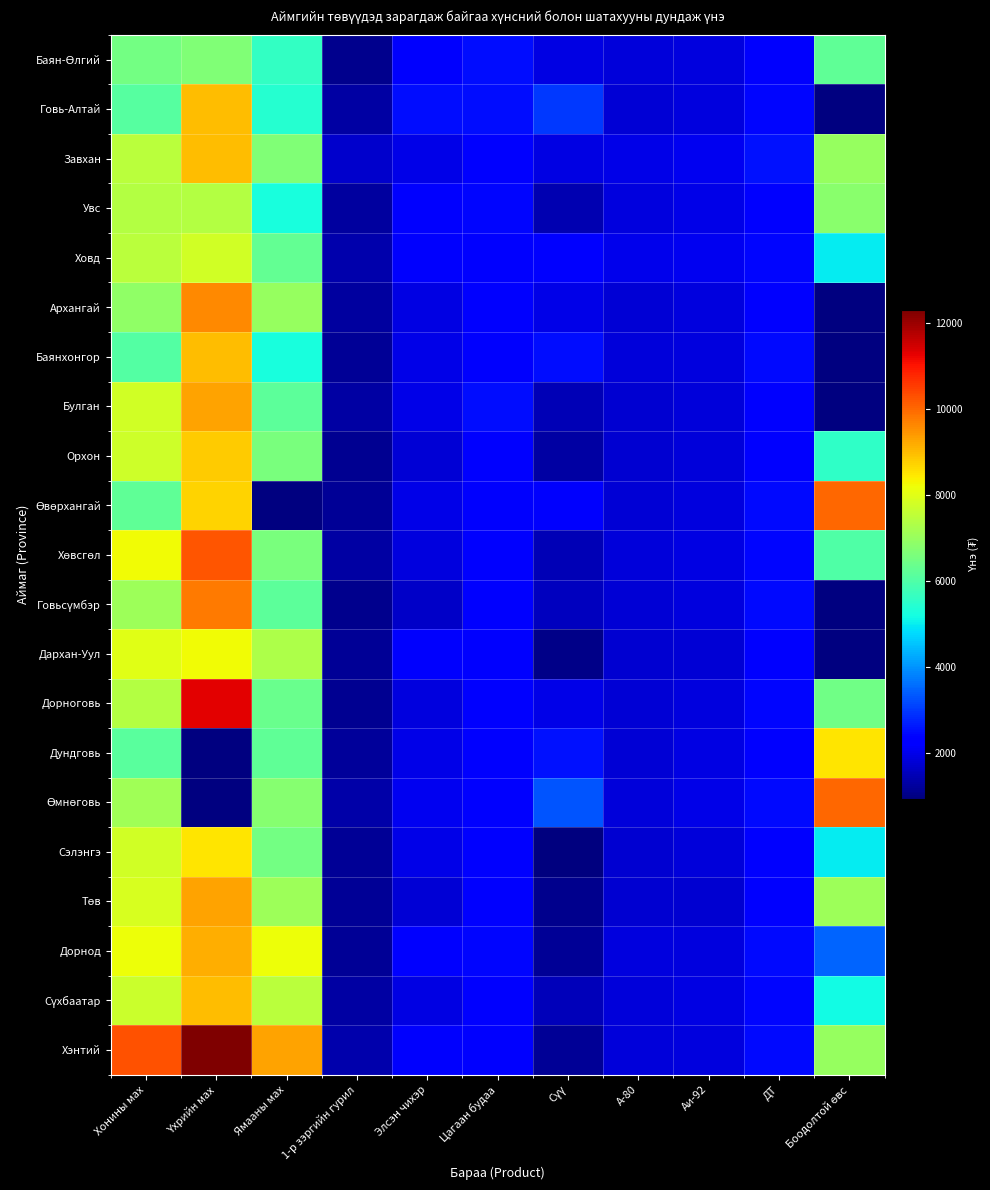

True or false: Баянхонгор has a value of 5285.5 at Ямааны мах.

True